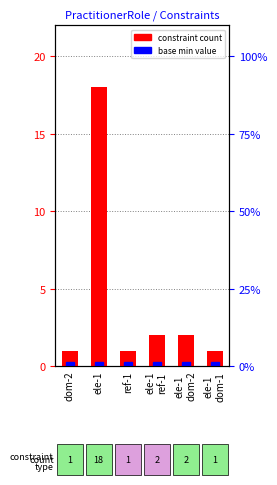

True or false: constraint count has a value of 18 at ele-1.

True